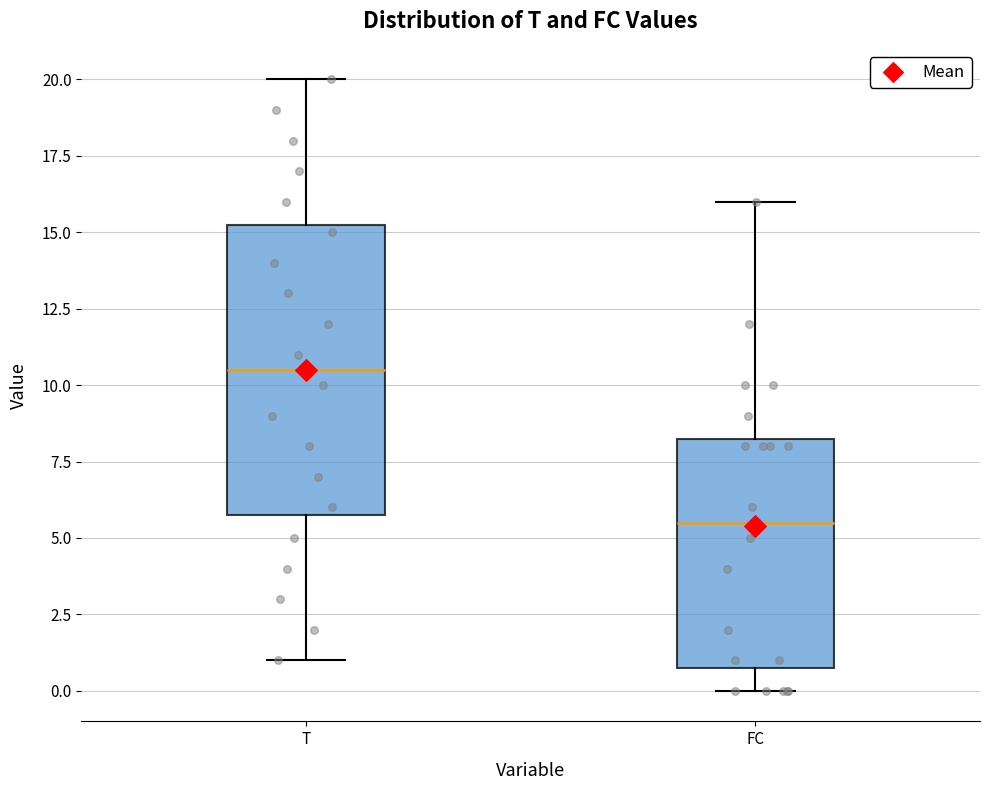

Reading left to right, read every box against the y-axis: the position of its median line, the range the box covers, and the ends of its whiskers. The values are not printed on the chart, so give them approximately, as read against the axis.

T: median 10.5, box 6.0 to 15.5, whiskers 1.0 to 20.0
FC: median 5.5, box 1.0 to 8.5, whiskers 0.0 to 16.0